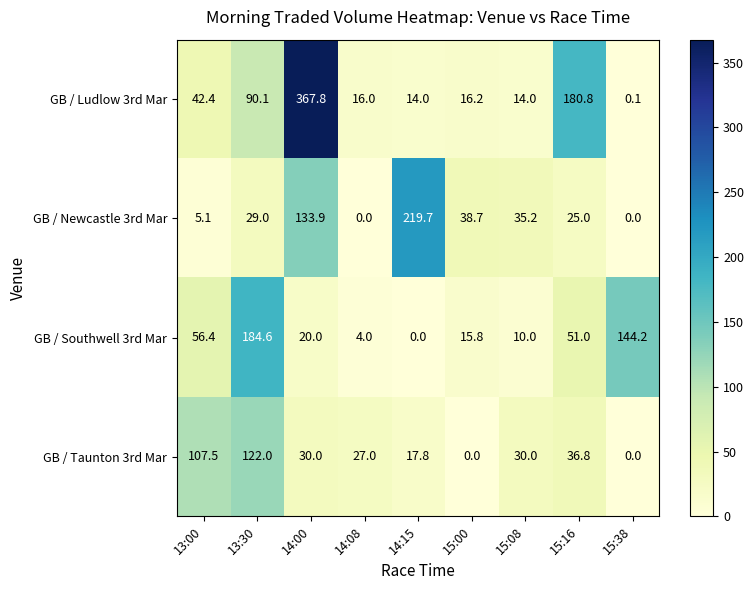

At which label is GB / Ludlow 3rd Mar closest to 183?

15:16